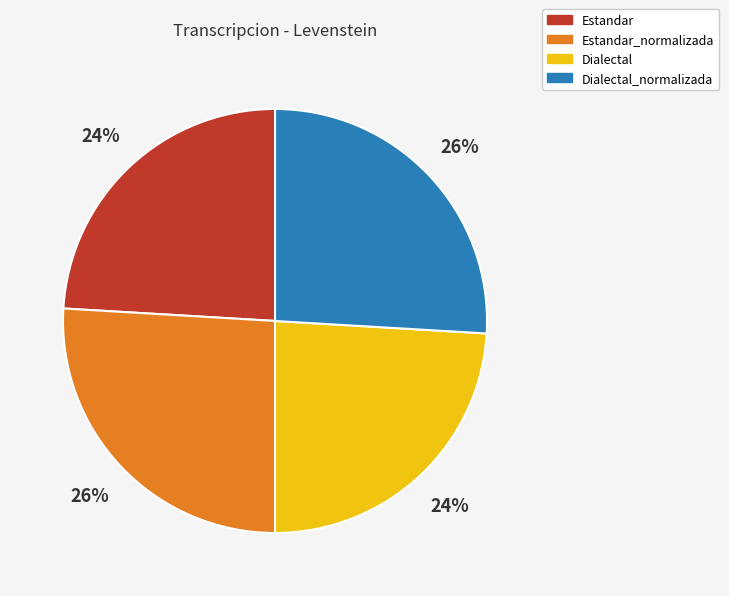

How many segments does this pie chart have?

4